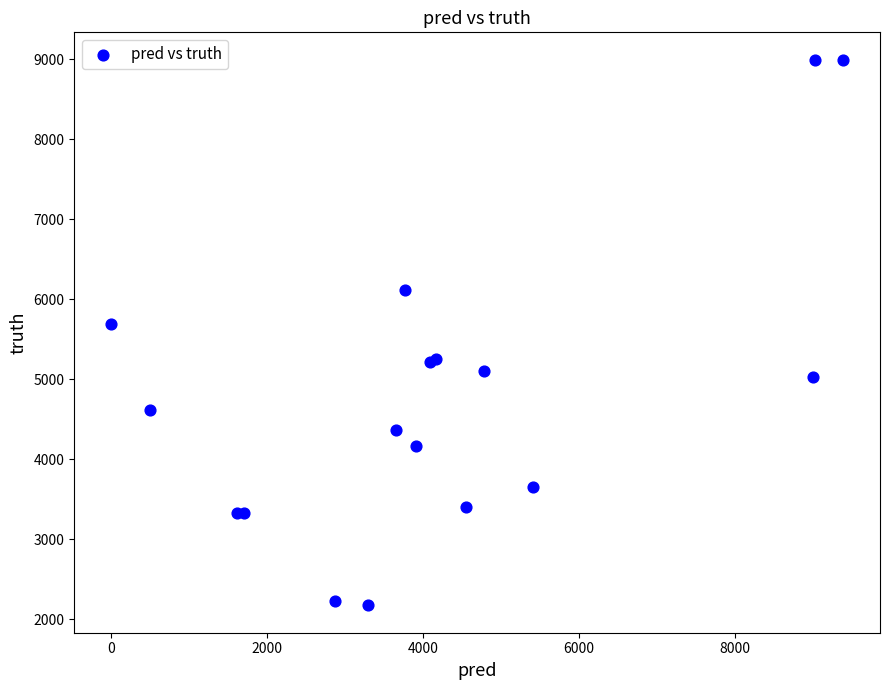

What Y value in the scatter plot is closest to 5585?

5697